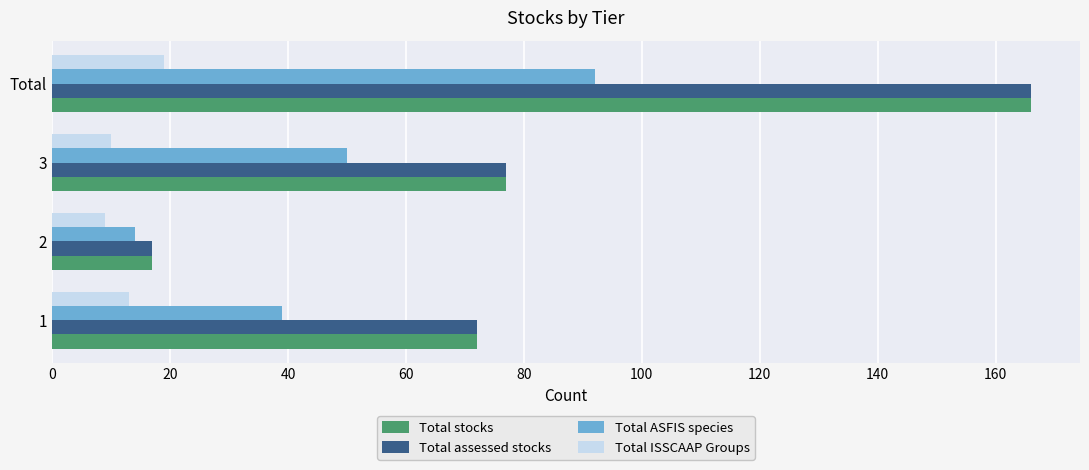

What is the minimum value for Total stocks?

17